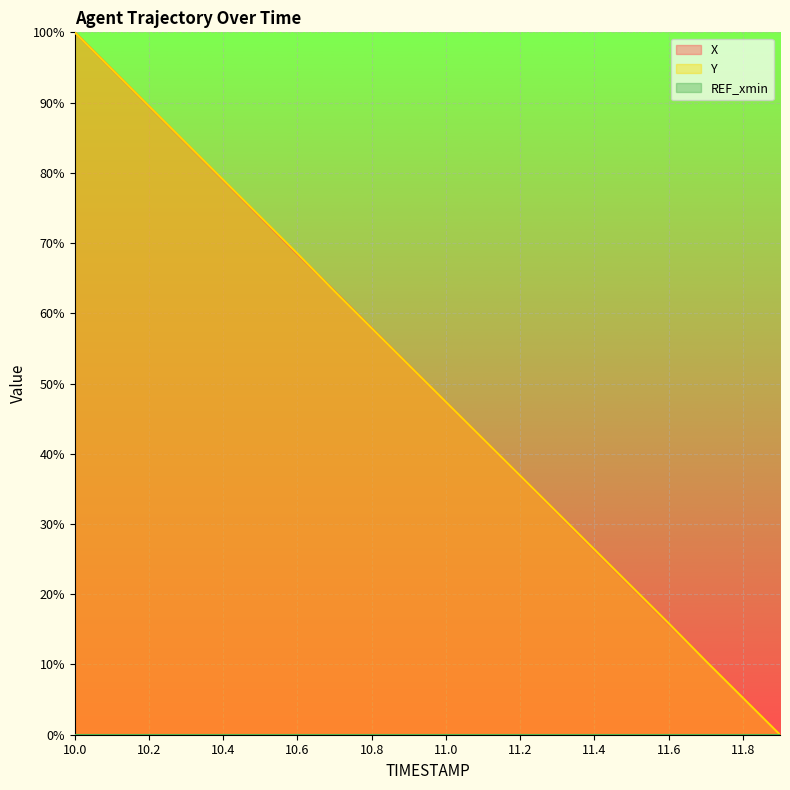

Which category has the lowest value in the X series?

11.9